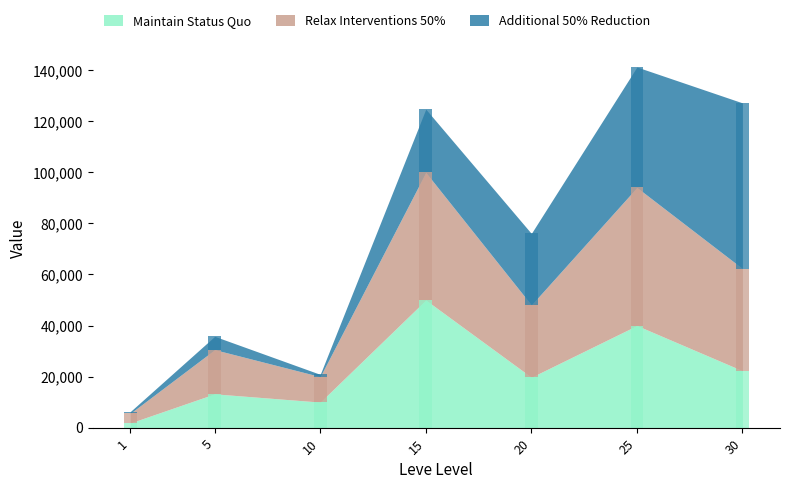

Rank the series at 1 from lowest to highest value.

Additional 50% Reduction, Maintain Status Quo, Relax Interventions 50%